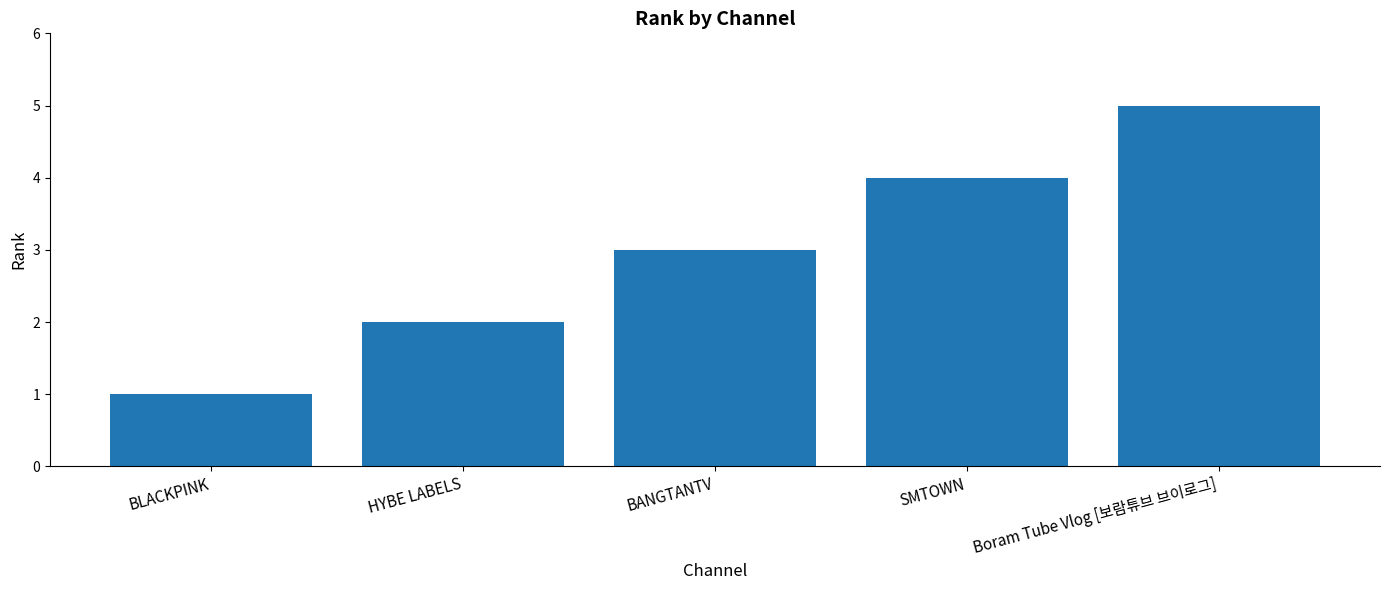

What is the ratio of the value at Boram Tube Vlog [보람튜브 브이로그] to the value at HYBE LABELS?

2.5